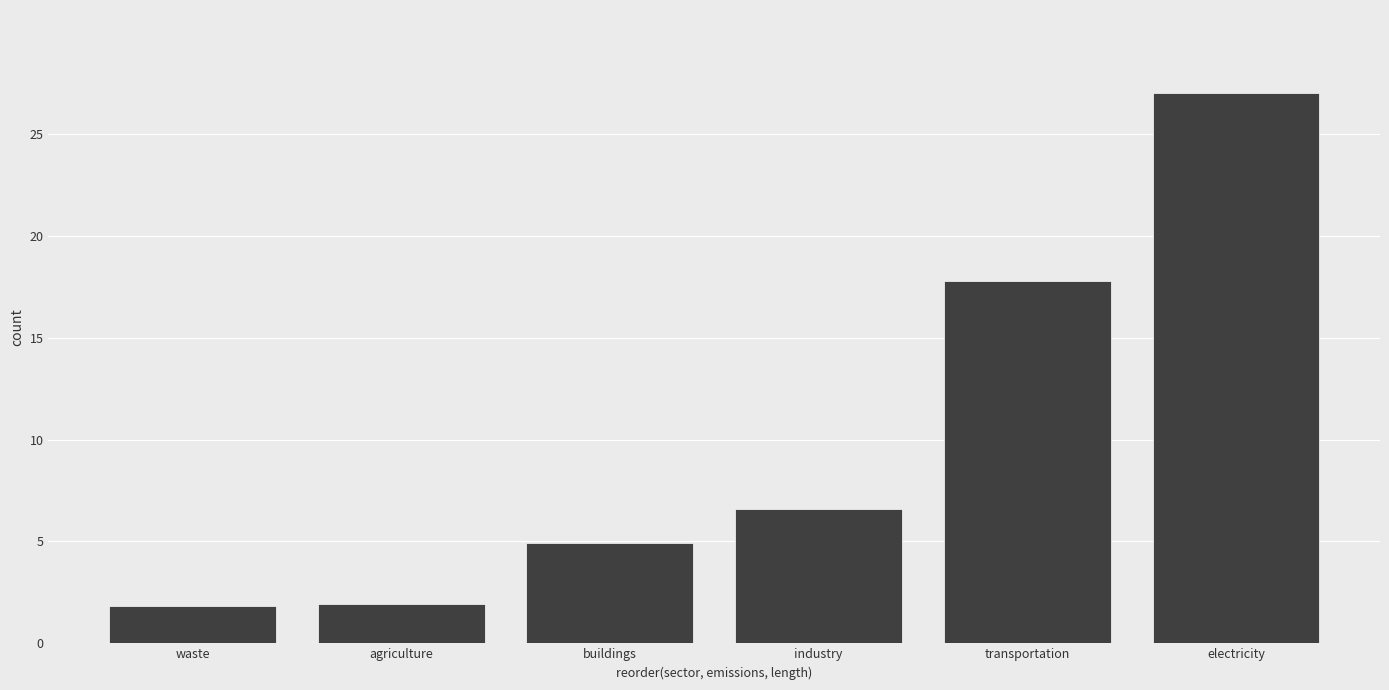

What value does the data have at buildings?

4.9